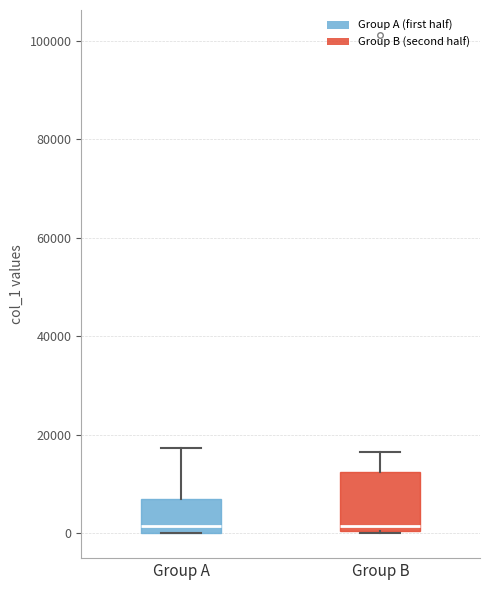

Reading left to right, read every box against the y-axis: the position of its median line, the range the box covers, and the ends of its whiskers. The values are not printed on the chart, so give them approximately, as read against the axis.

Group A: median 2000, box 0 to 8000, whiskers 0 to 18000
Group B: median 2000, box 0 to 12000, whiskers 0 to 16000